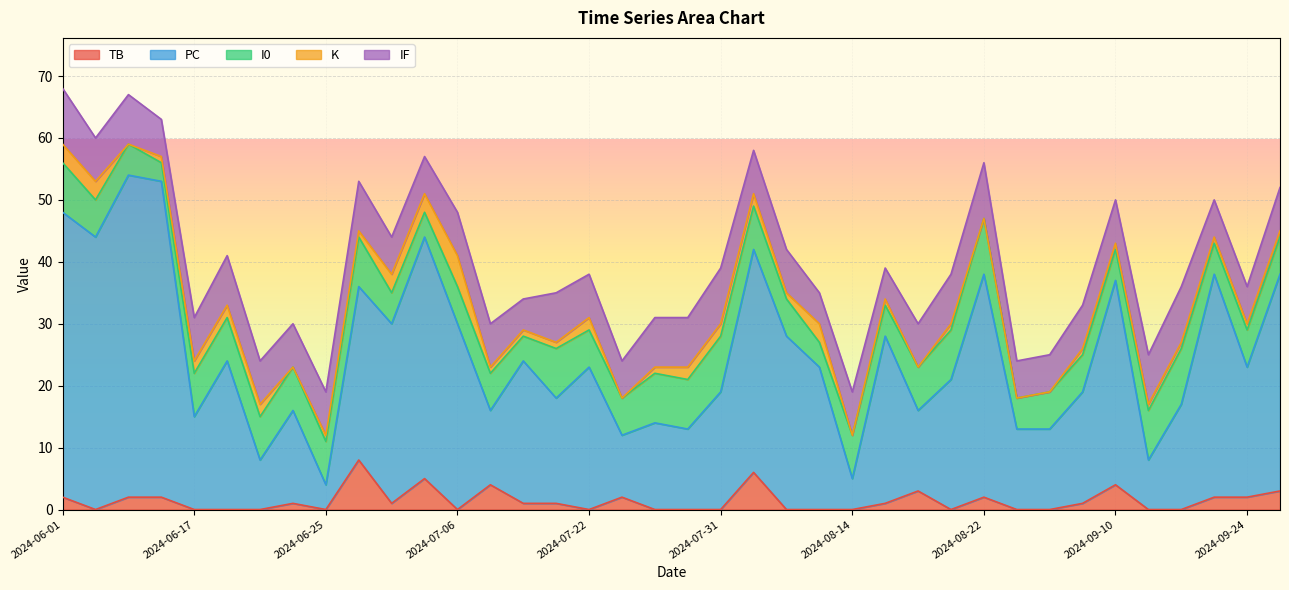

Where is K nearest to the value 2?

2024-07-22